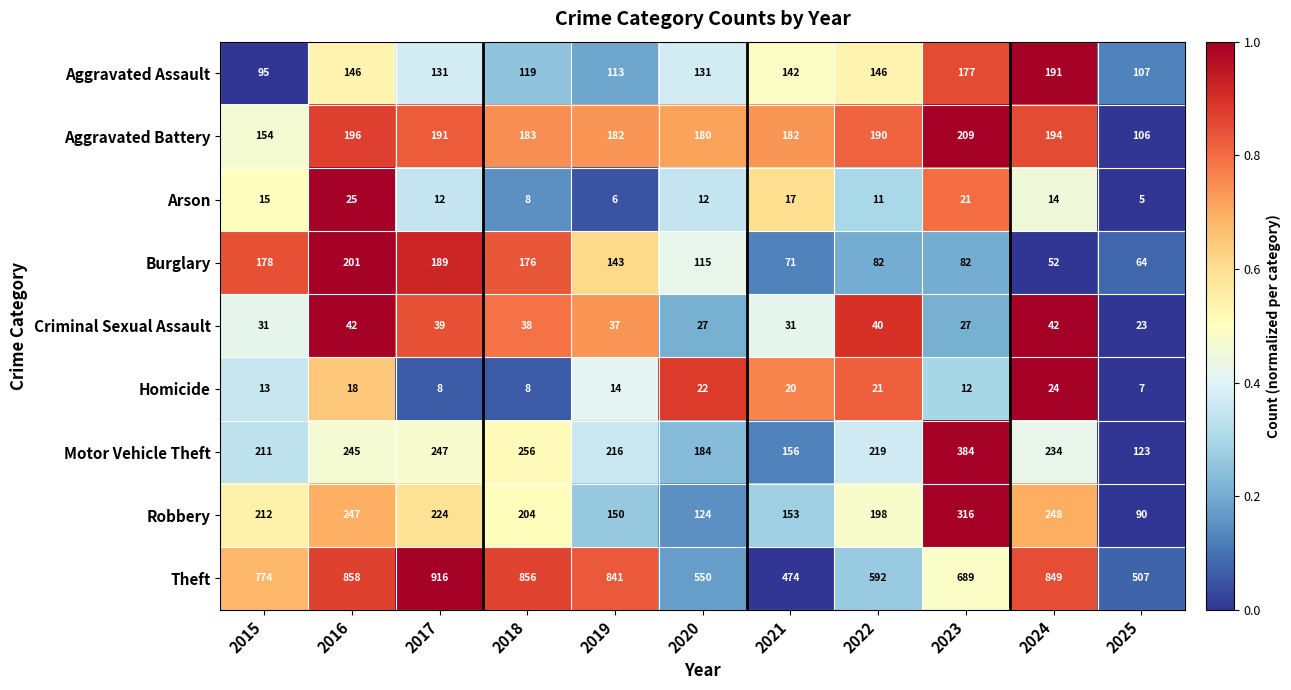

List the labels in order of Motor Vehicle Theft value, largest first.

2023, 2018, 2017, 2016, 2024, 2022, 2019, 2015, 2020, 2021, 2025